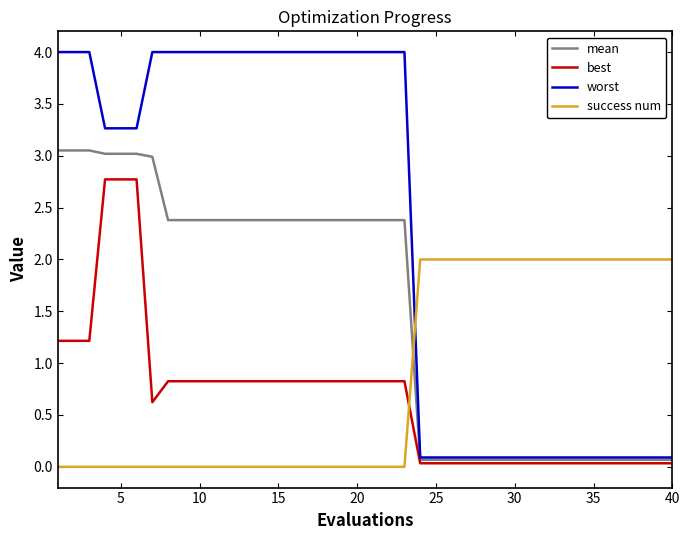

What is the highest value of the worst series?

4.0